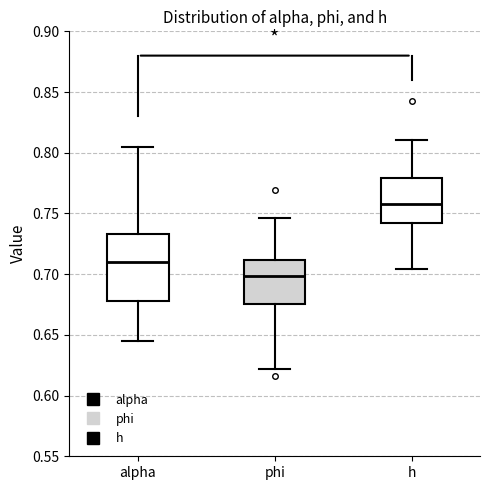

Which box has the highest median line?

h